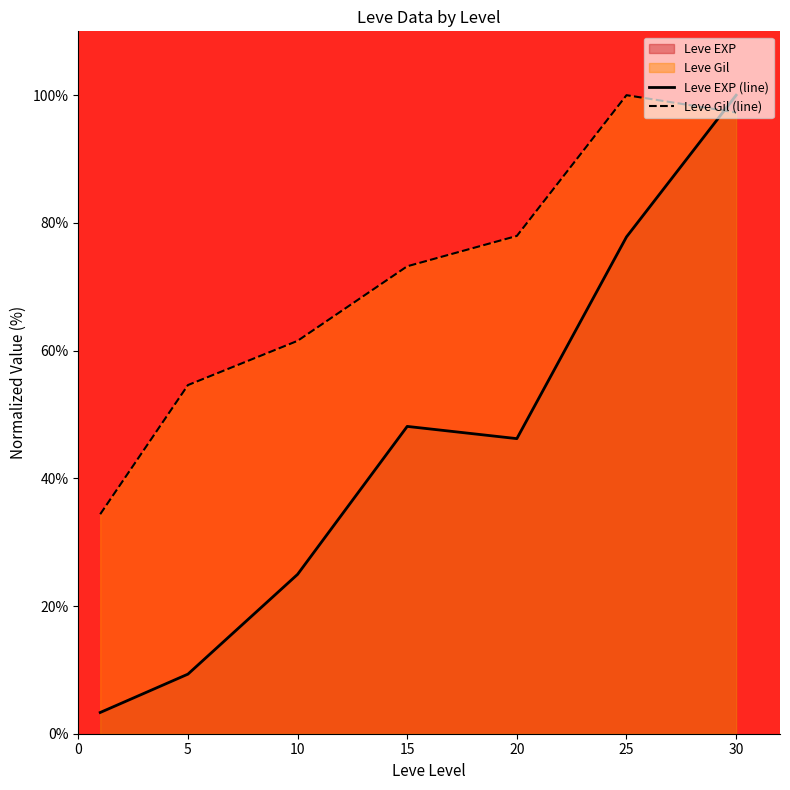

Which series has the largest total across all categories?

Leve Gil (line)